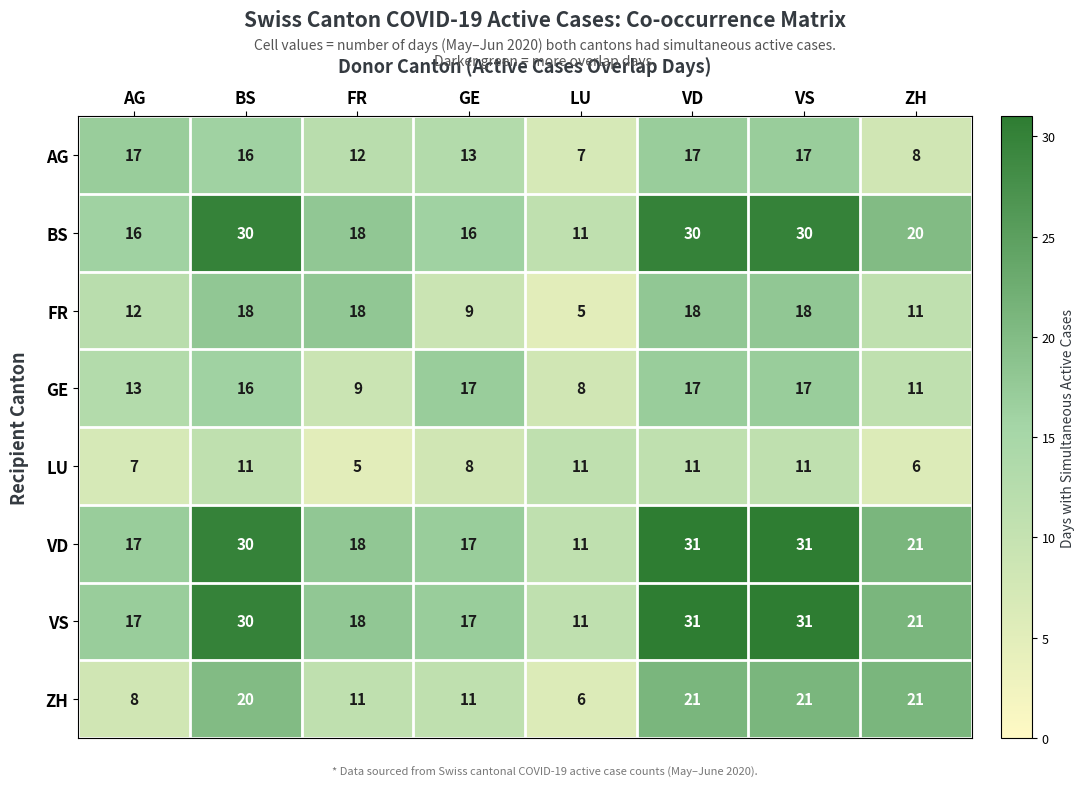

What is the spread (max minus min) of values at ZH?

15